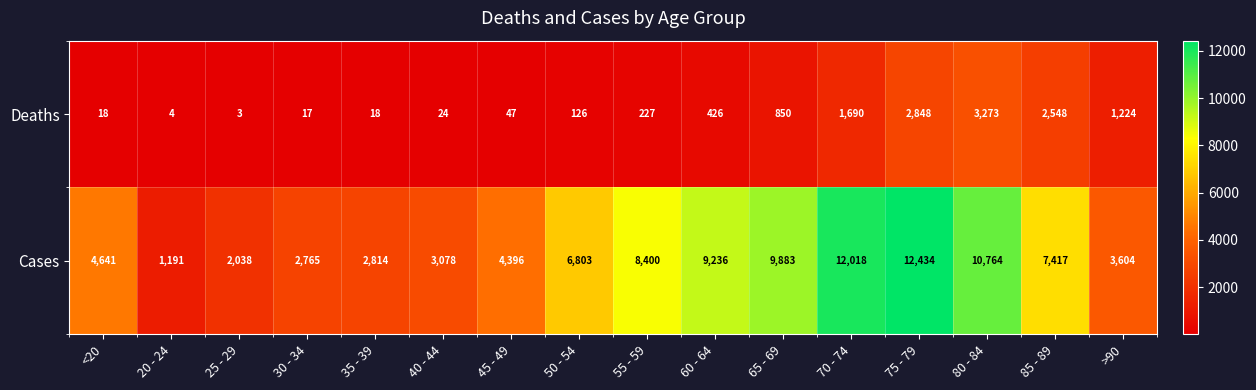

The value of Deaths at 80 - 84 is 3273. True or false?

True